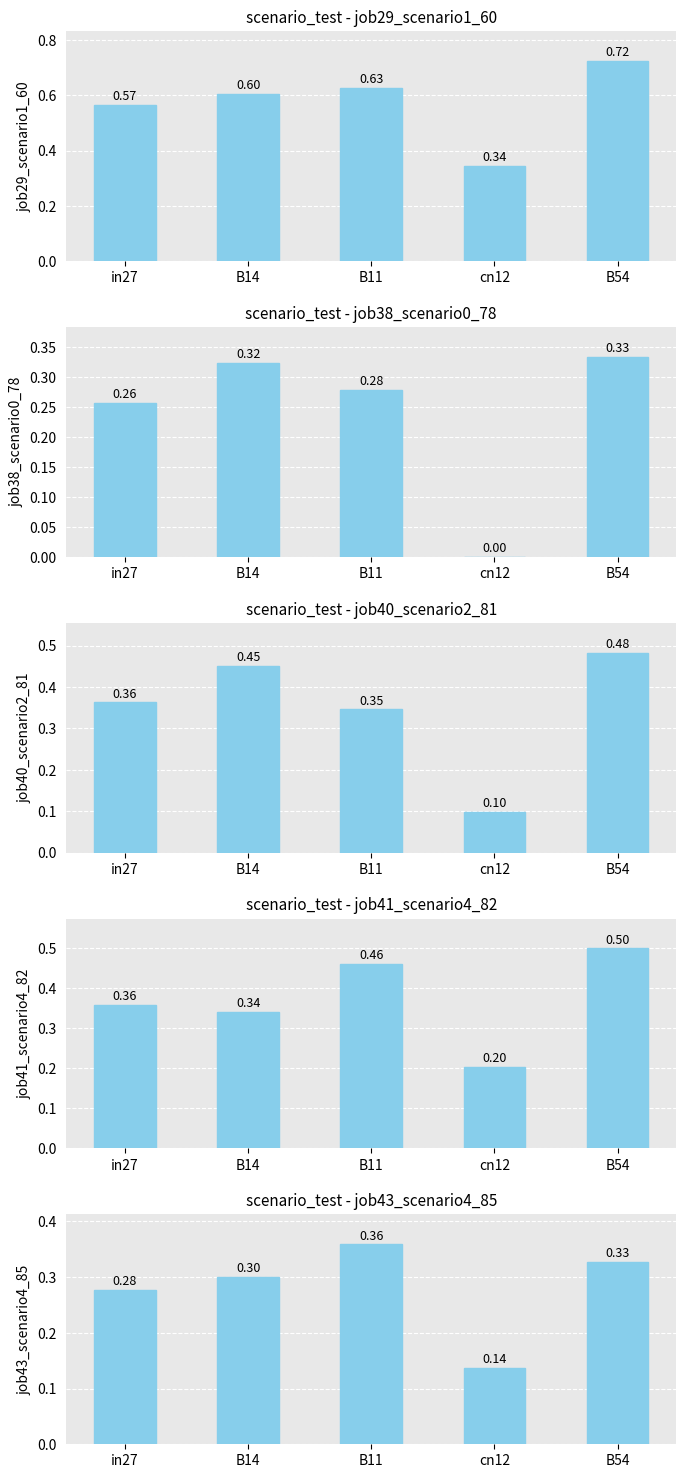

What is the difference between the maximum and minimum values in the job38_scenario0_78 series?

0.3